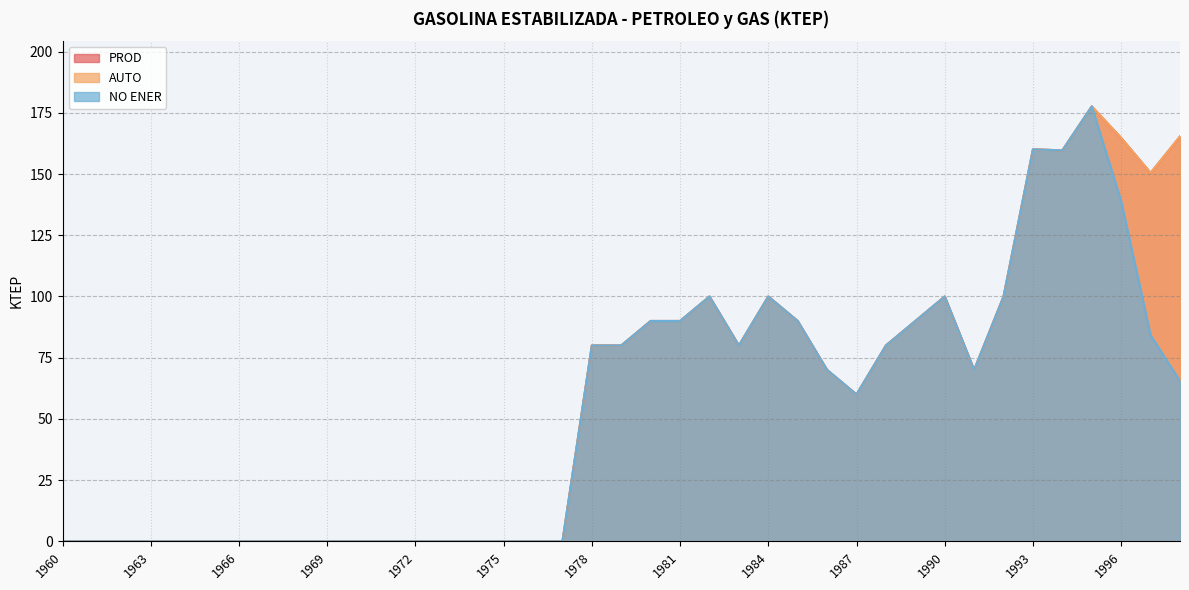

At which label does AUTO reach its minimum?

1960